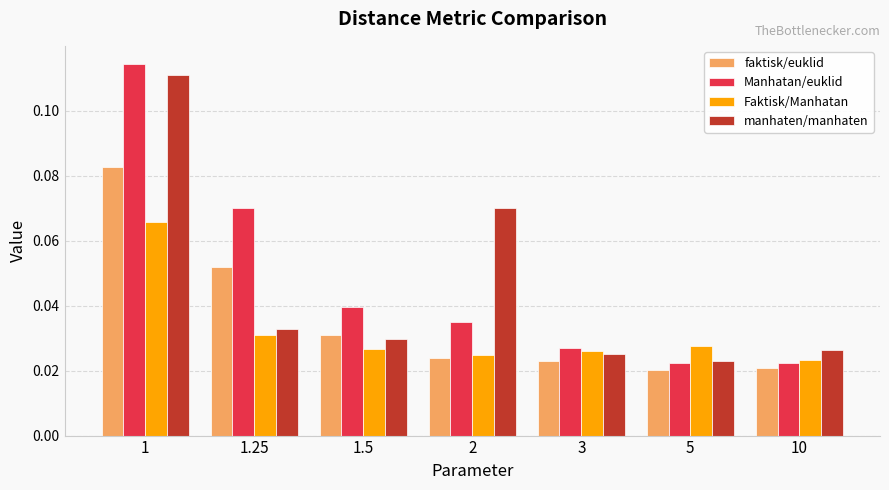

What are all the series names shown in the legend?

faktisk/euklid, Manhatan/euklid, Faktisk/Manhatan, manhaten/manhaten